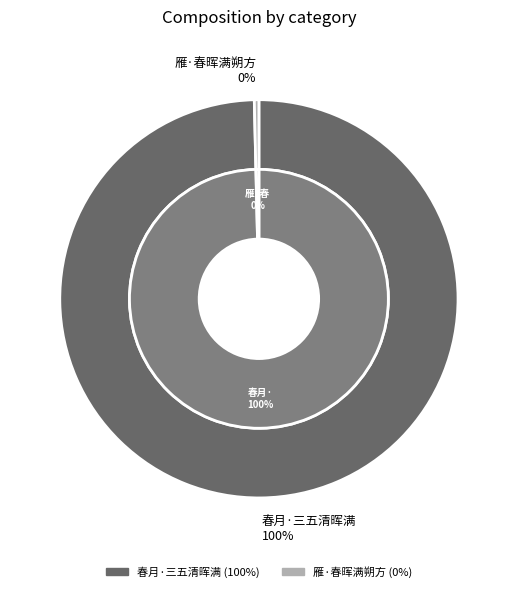

The 春月·三五清晖满 slice represents 100% of the pie. True or false?

True